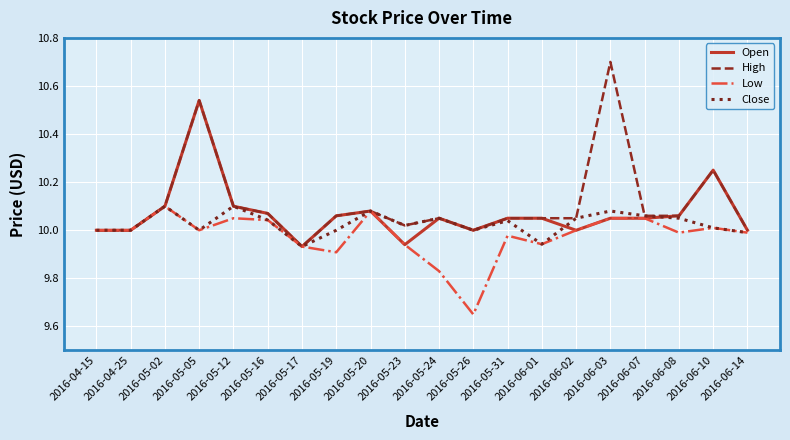

The Close series shows 3.3 at 2016-06-07. True or false?

False